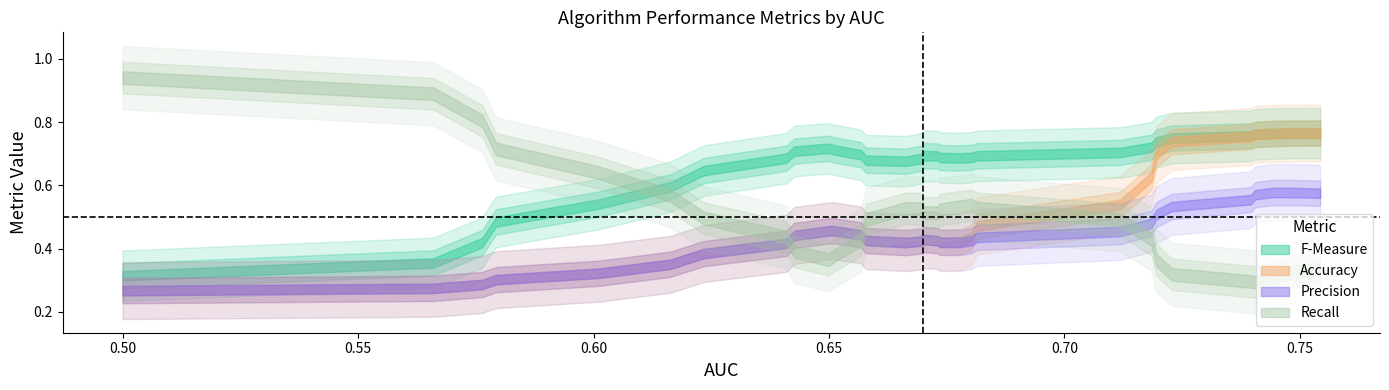

True or false: Precision has more than 1 interior local peaks.

True